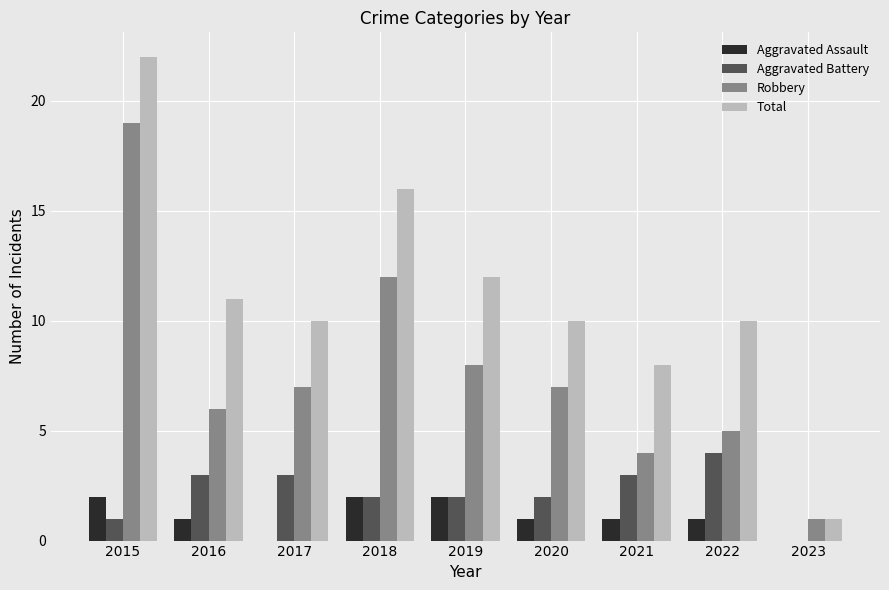

What is the average value of the Aggravated Assault series?

1